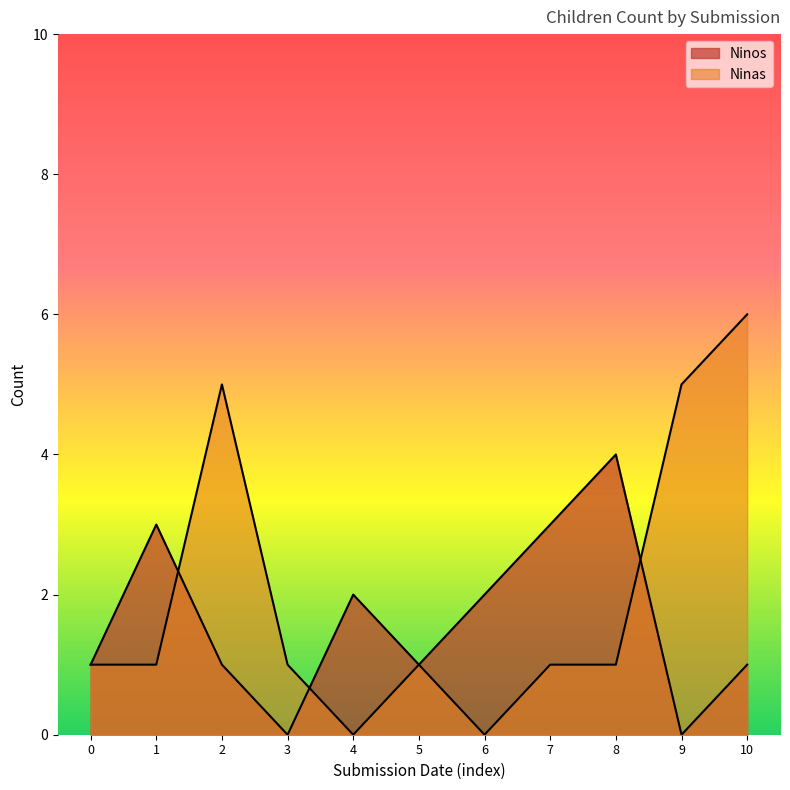

What is the maximum value for Ninos?

4